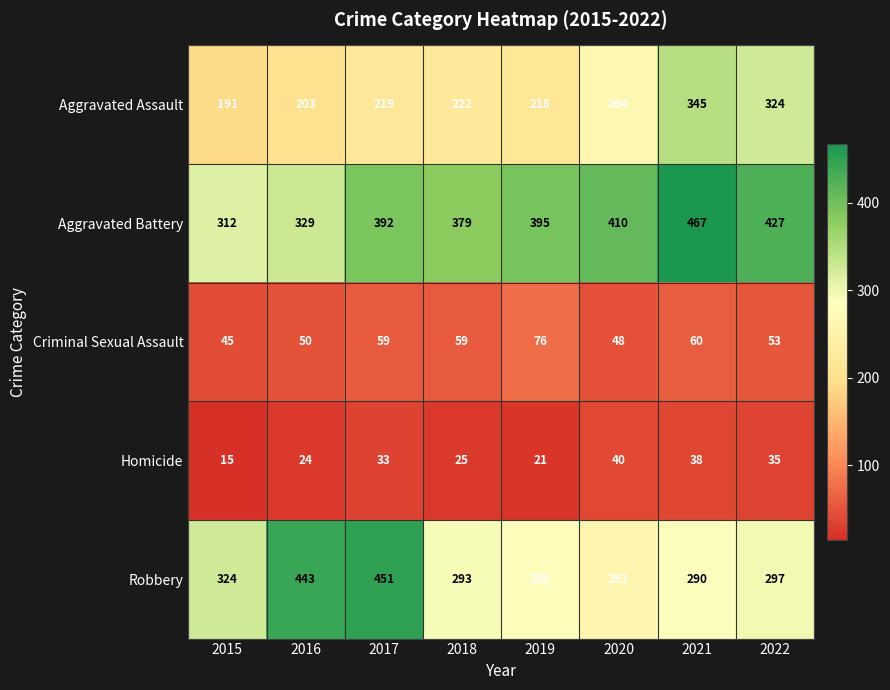

What is the minimum value for Criminal Sexual Assault?

45